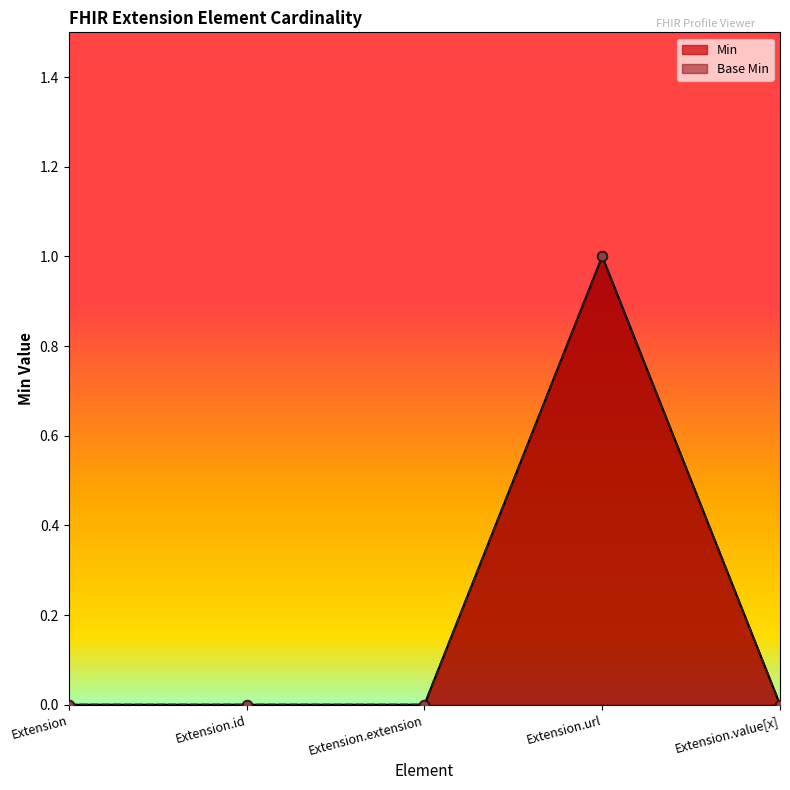

At which category is the sum across all series the highest?

Extension.url